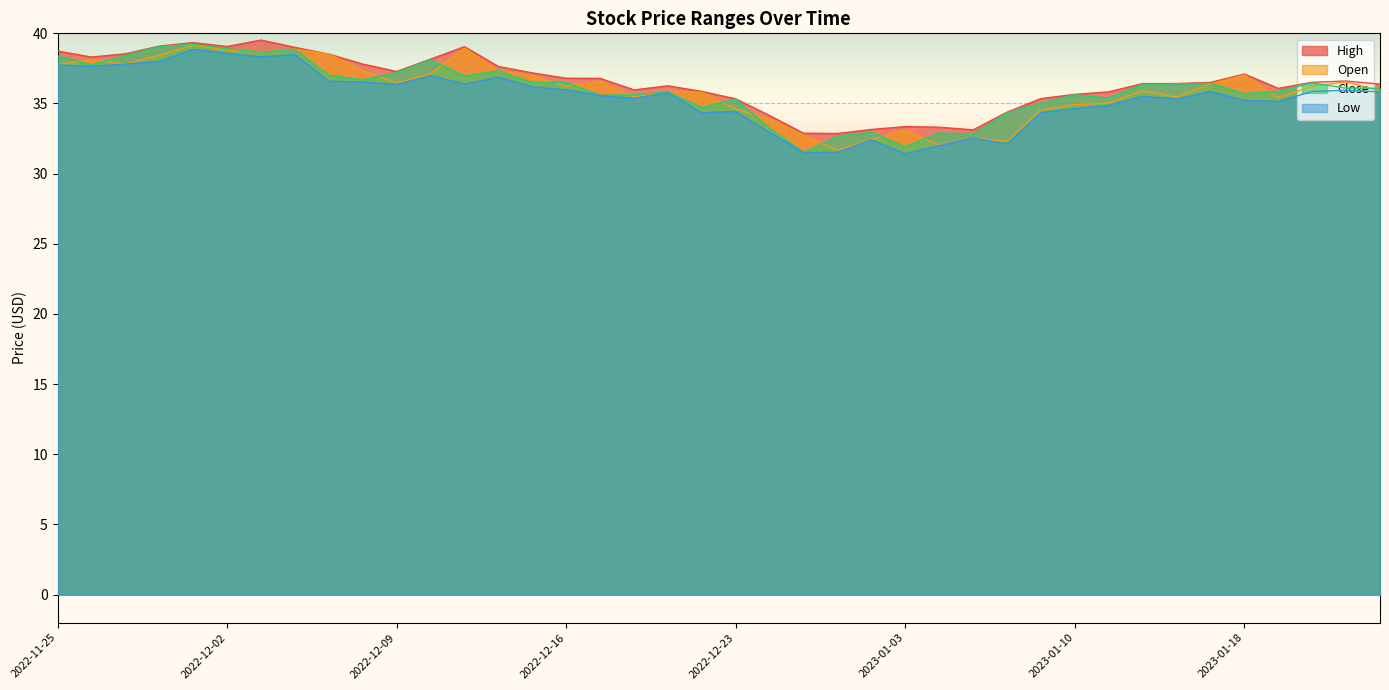

How many values in the Close series exceed 36?

22